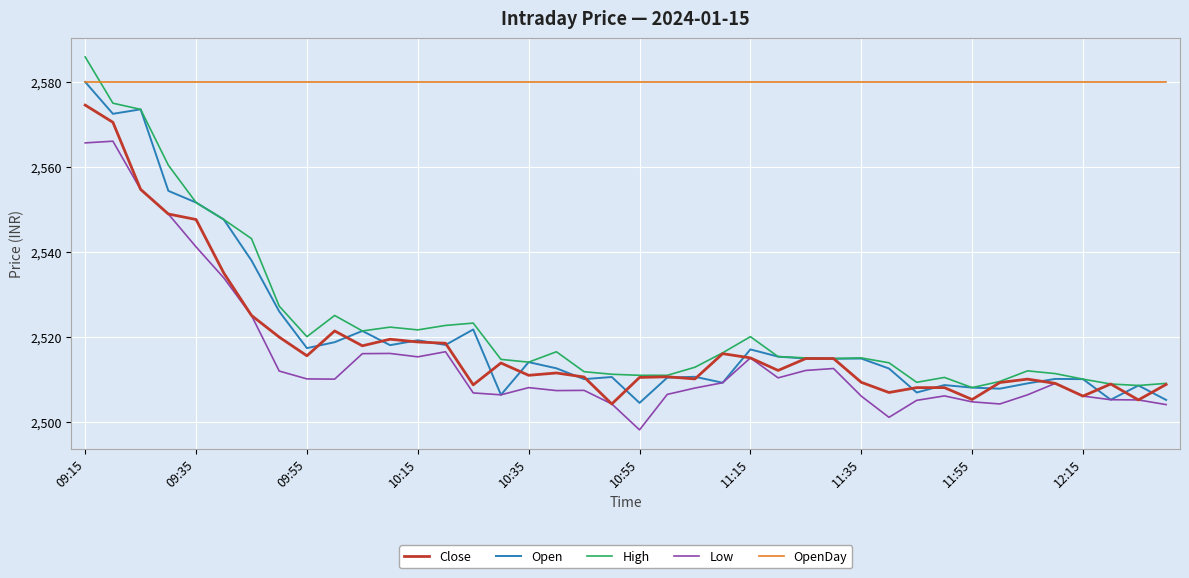

What is the maximum value for Close?

2574.6